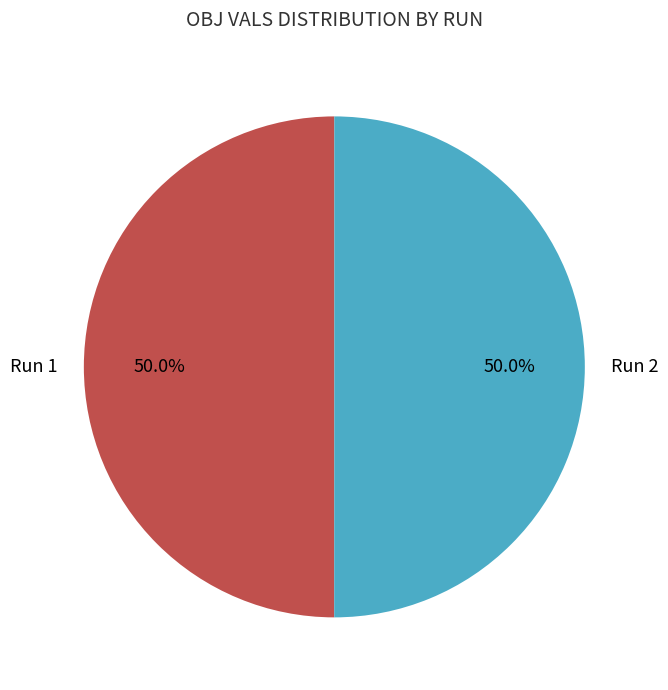

How much of the chart is everything except Run 1?

50.0%